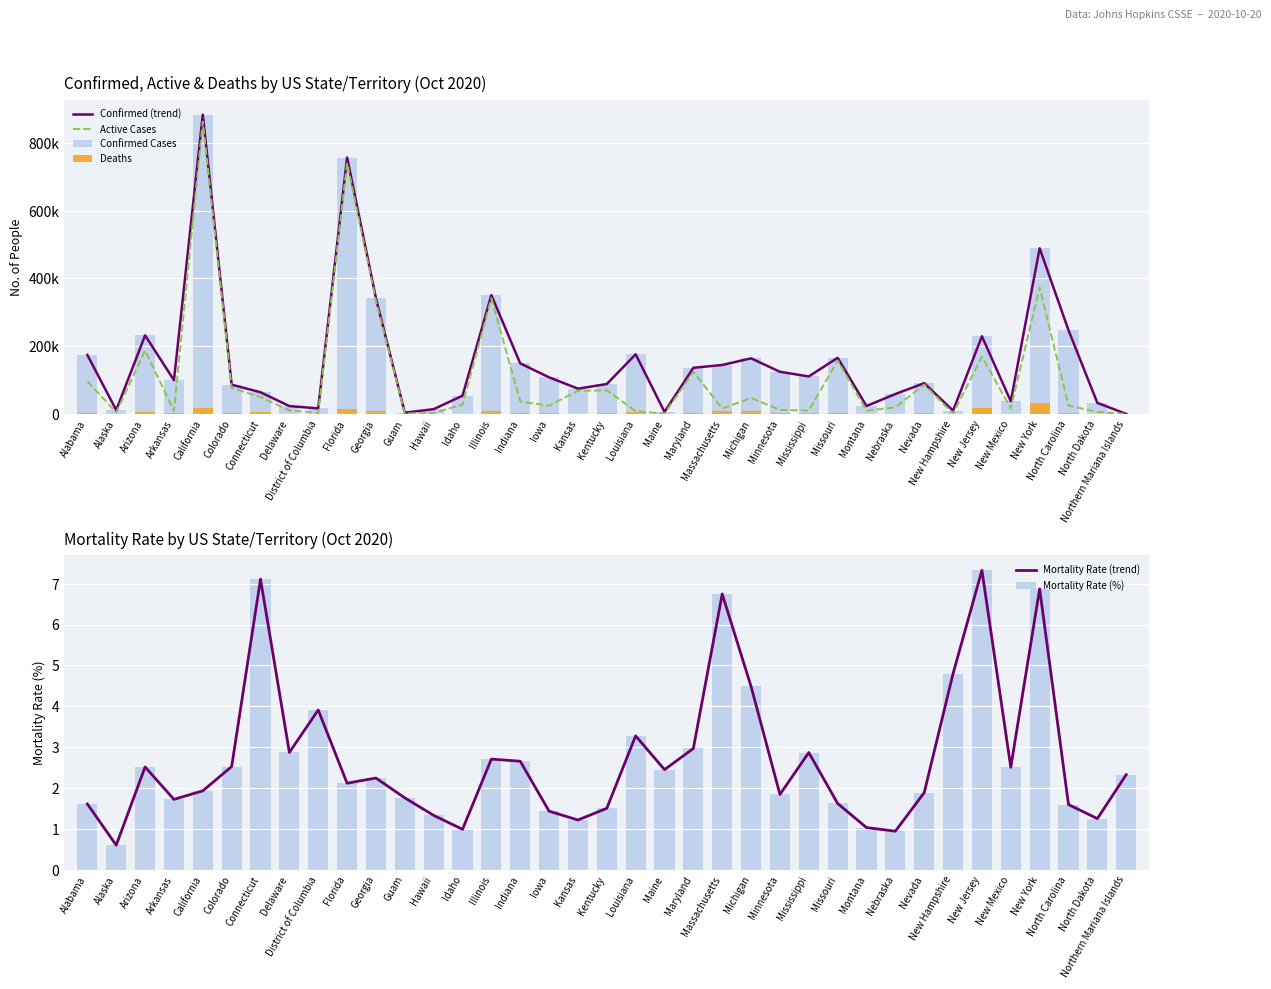

Which has a higher value, Louisiana or North Dakota?

Louisiana